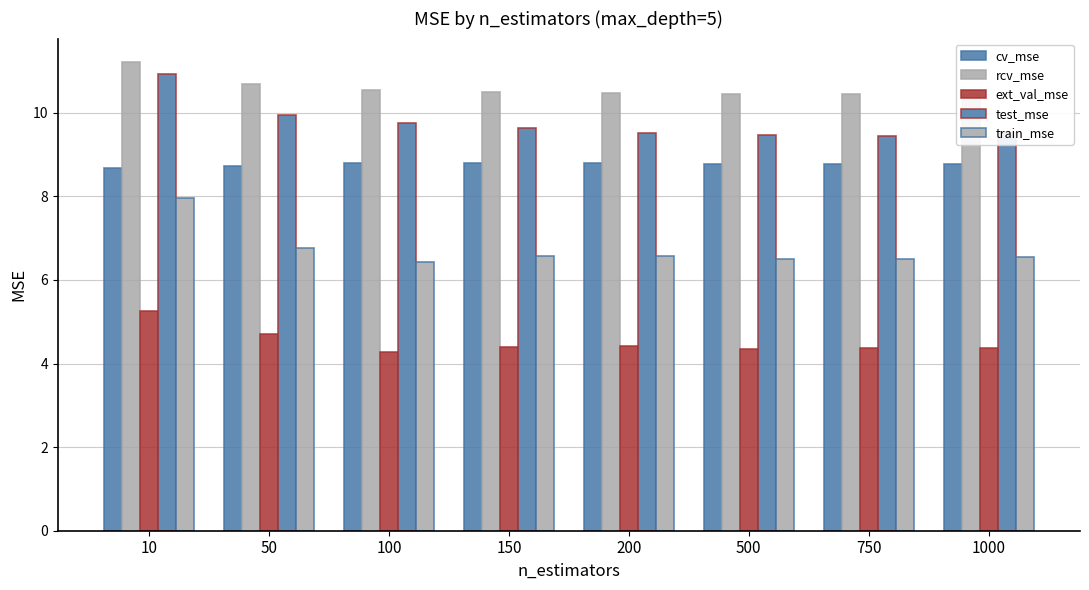

Does the chart contain stacked bars?

No